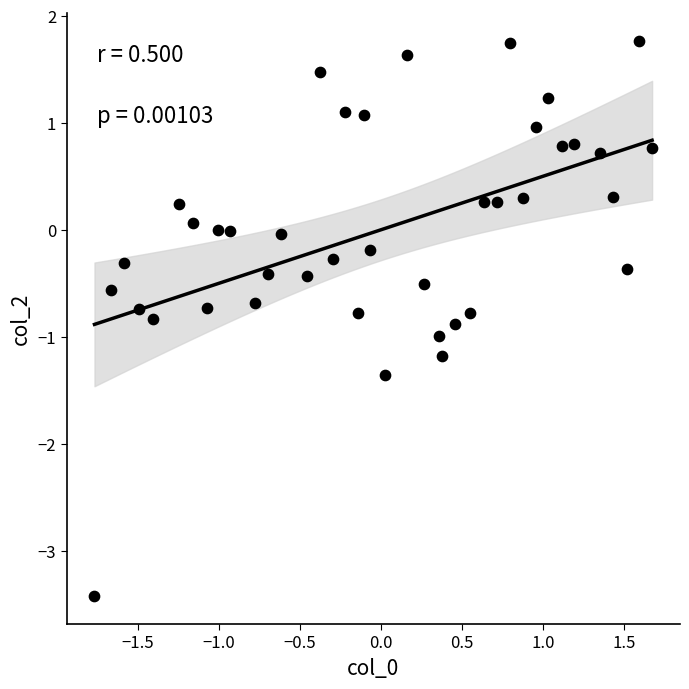

What is the range of Y values (max minus min)?

5.2